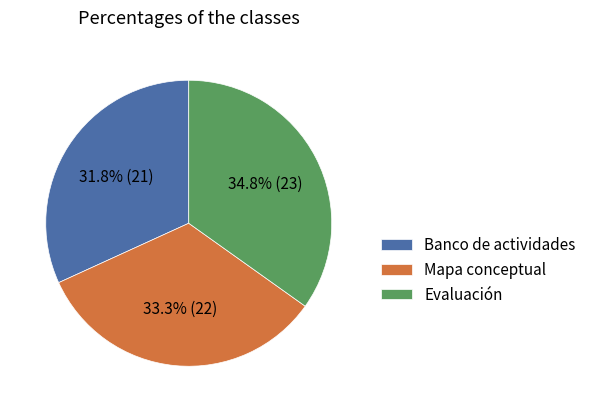

Which has a higher value, Banco de actividades or Evaluación?

Evaluación